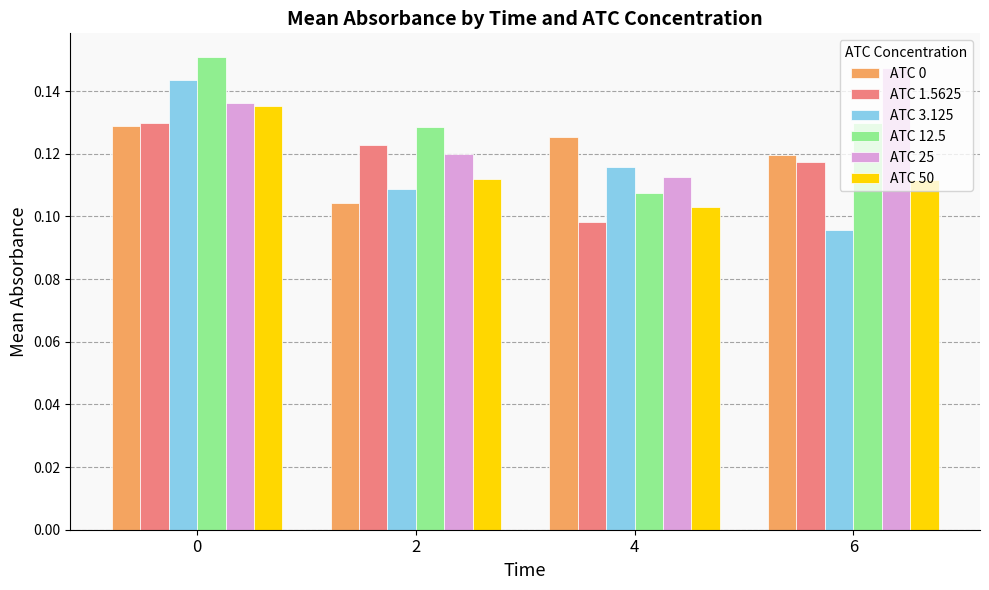

Which series has the largest range (max minus min)?

ATC 3.125